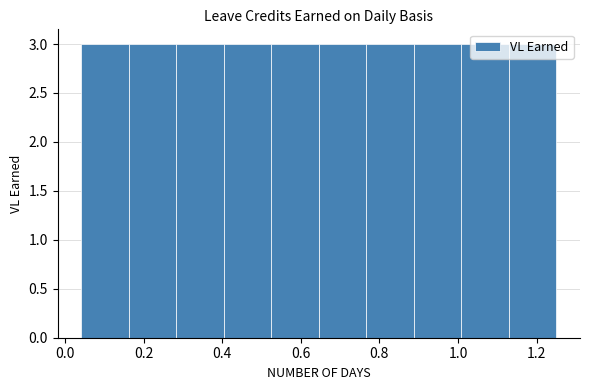

What is the height of the bar covering 0.64 to 0.76 on the x-axis? Neither the bar edges nor the heights are printed on the chart, so give them approximately, as read against the axes.

3